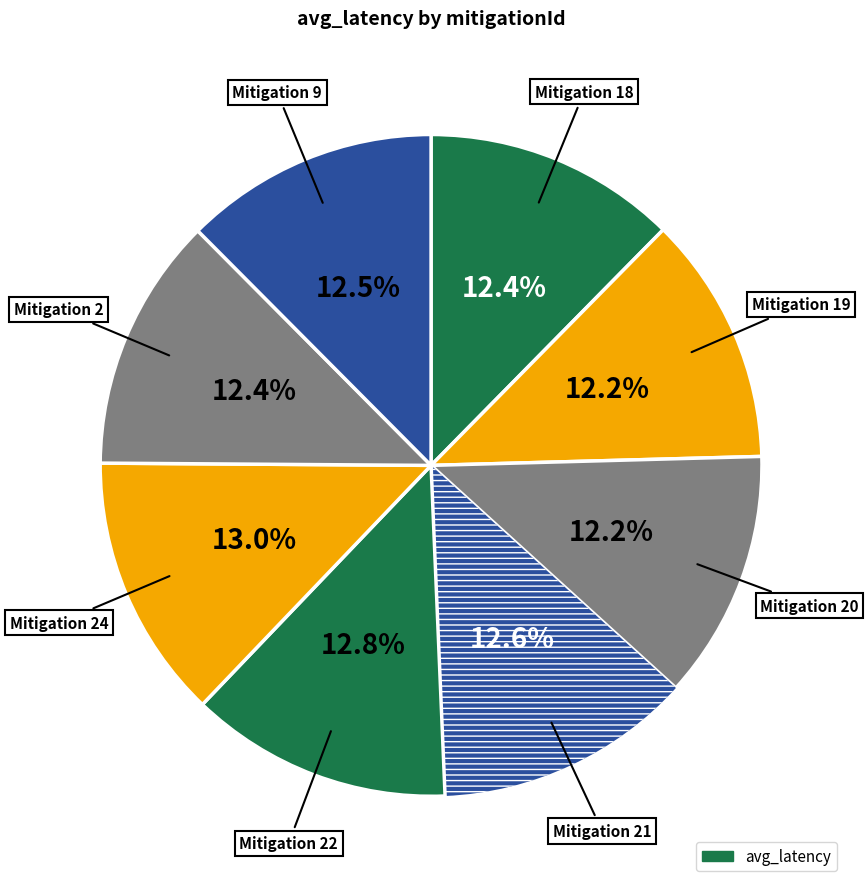

Count the number of slices in the pie.

8